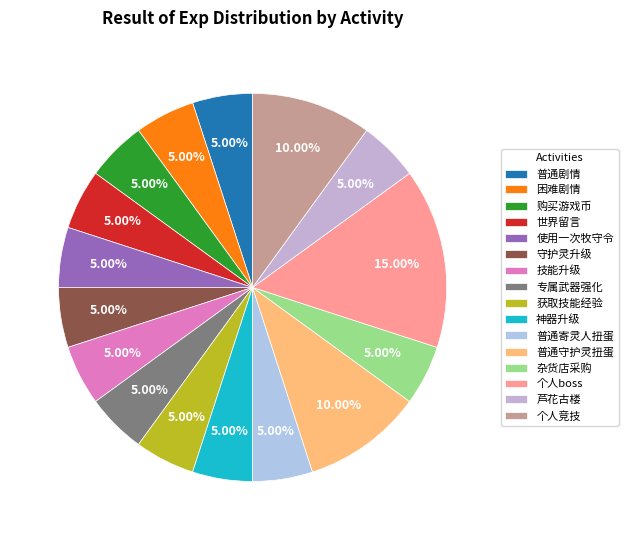

Which has a higher value, 普通剧情 or 芦花古楼?

普通剧情